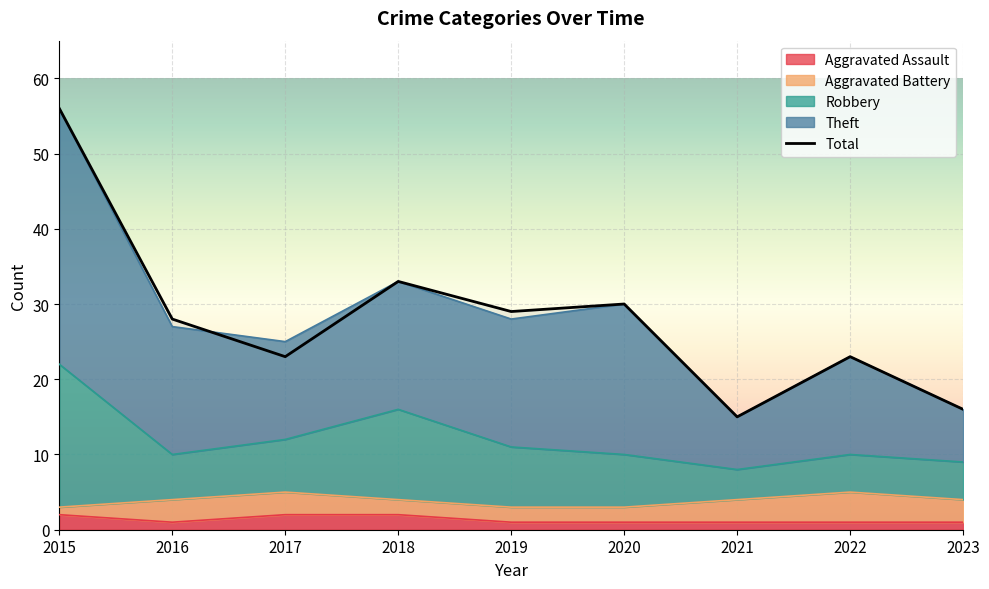

Which has a higher value, 2019 or 2021?

2019